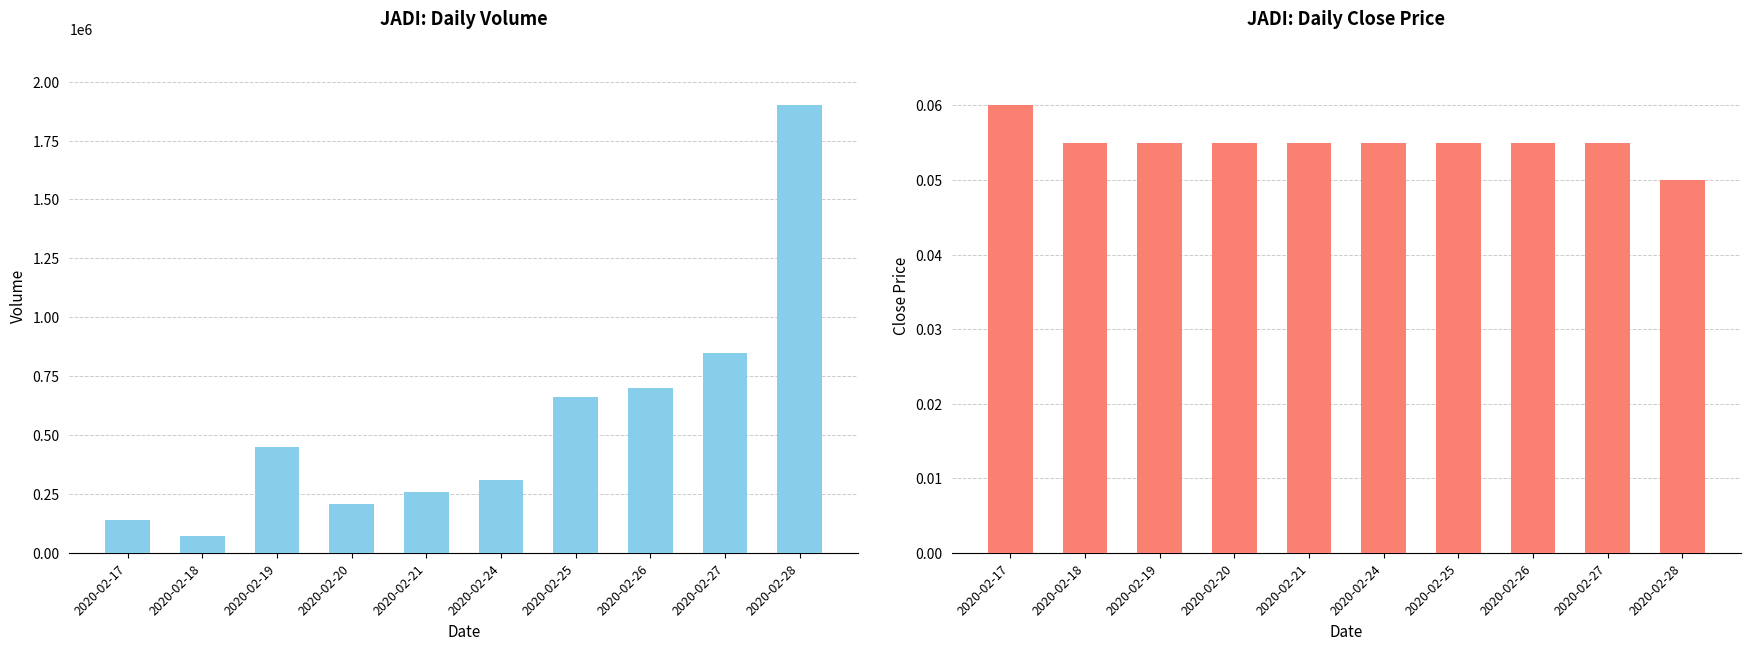

Are the bars horizontal?

No